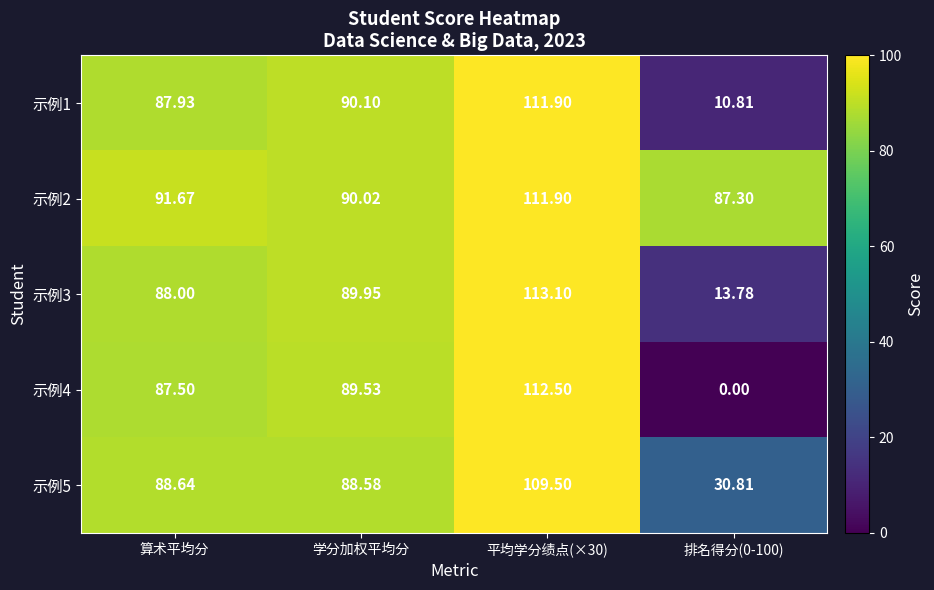

What is the difference between the maximum and minimum values in the 示例5 series?

78.7